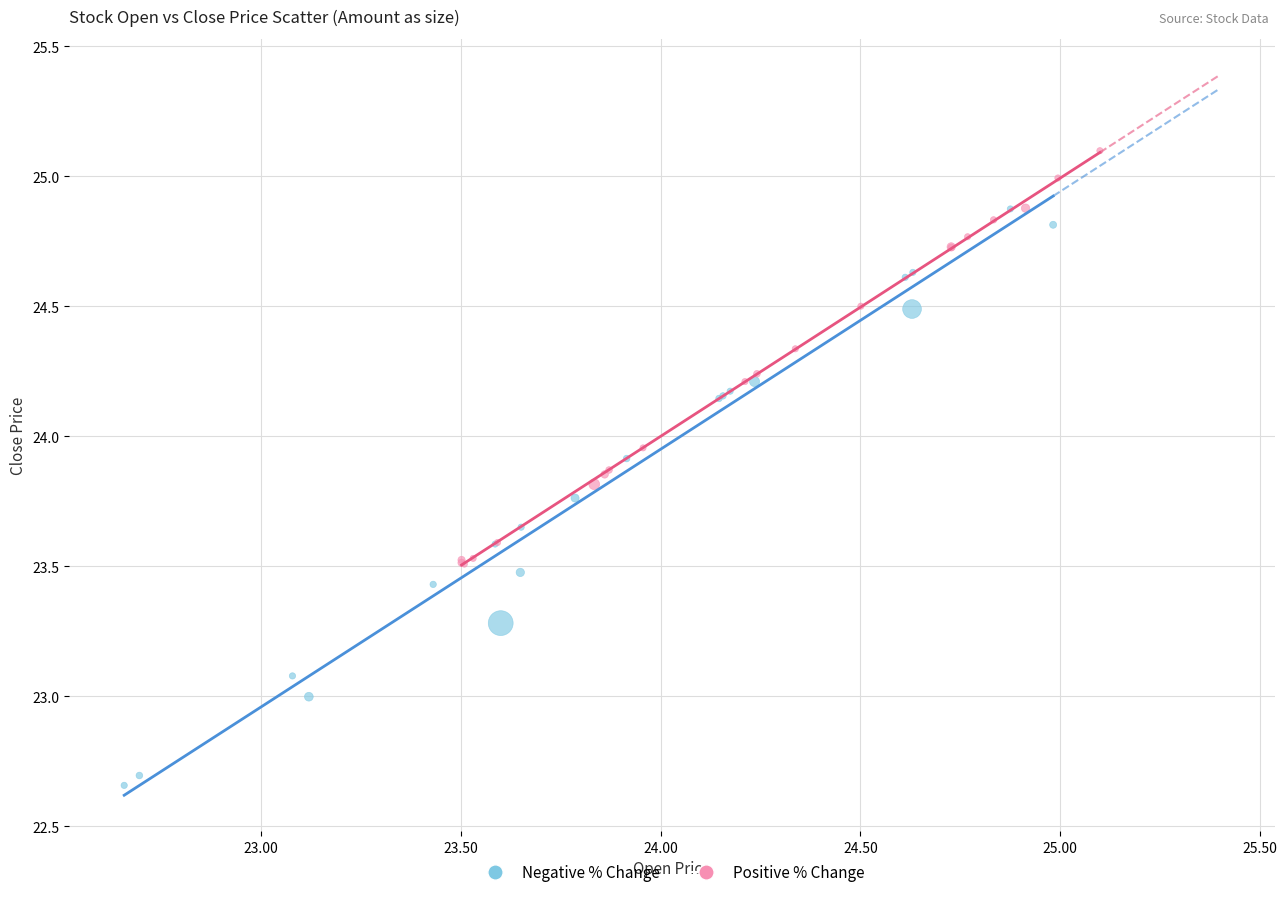

Which series has the widest spread of Y values?

Negative % Change